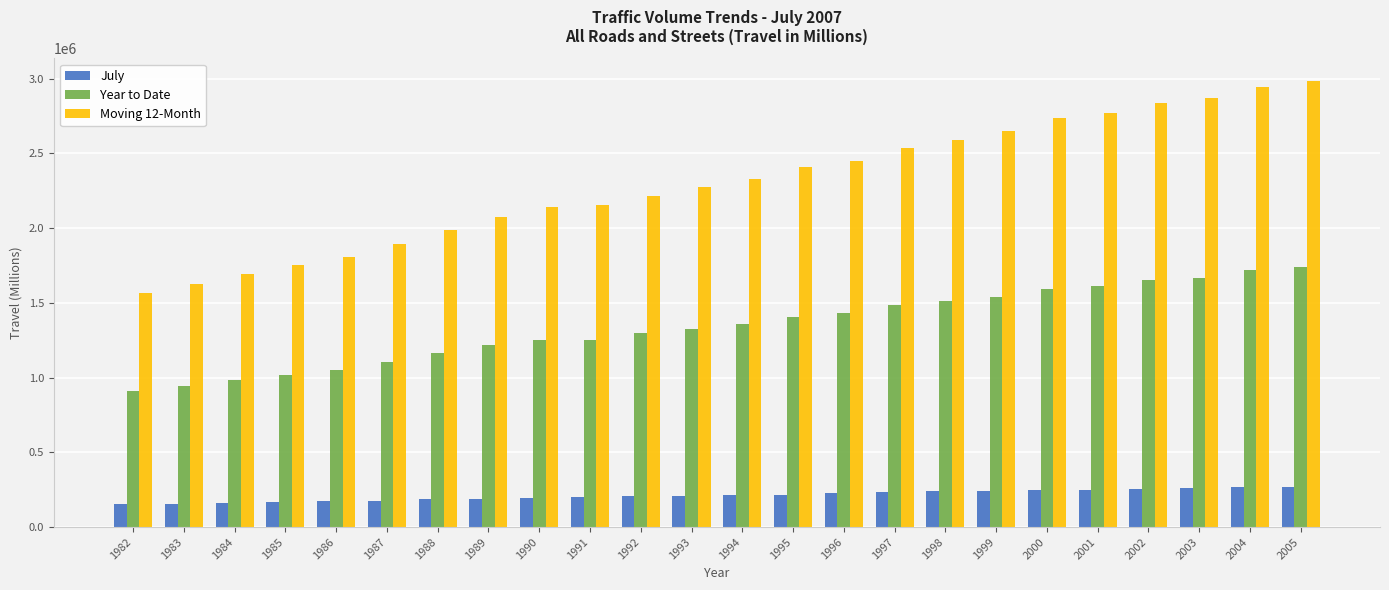

What are all the series names shown in the legend?

July, Year to Date, Moving 12-Month